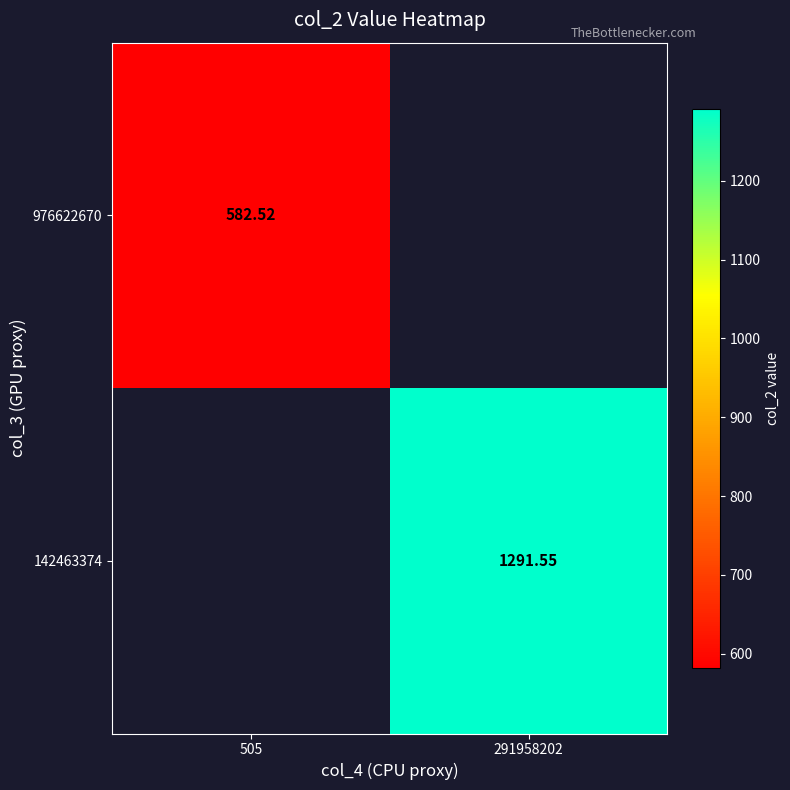

The value of 976622670 at 505 is 385.9. True or false?

False